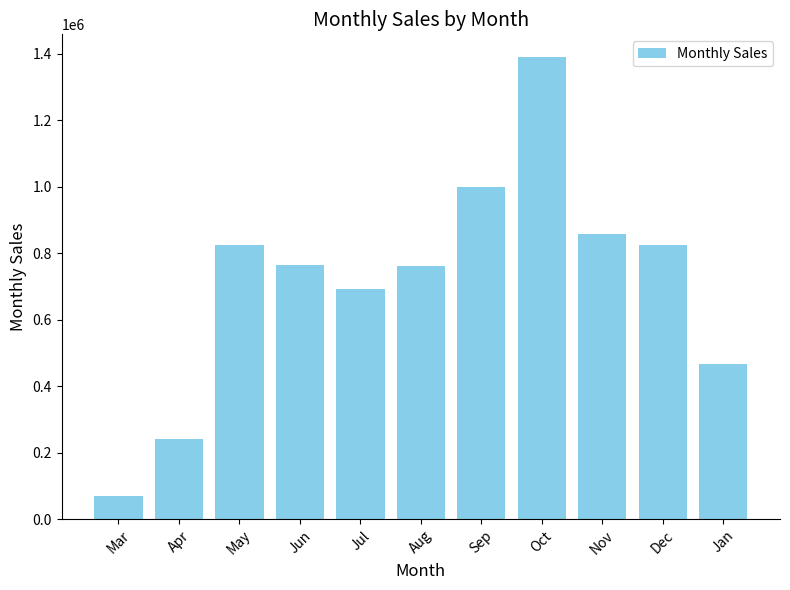

Which has a higher value, Mar or Apr?

Apr